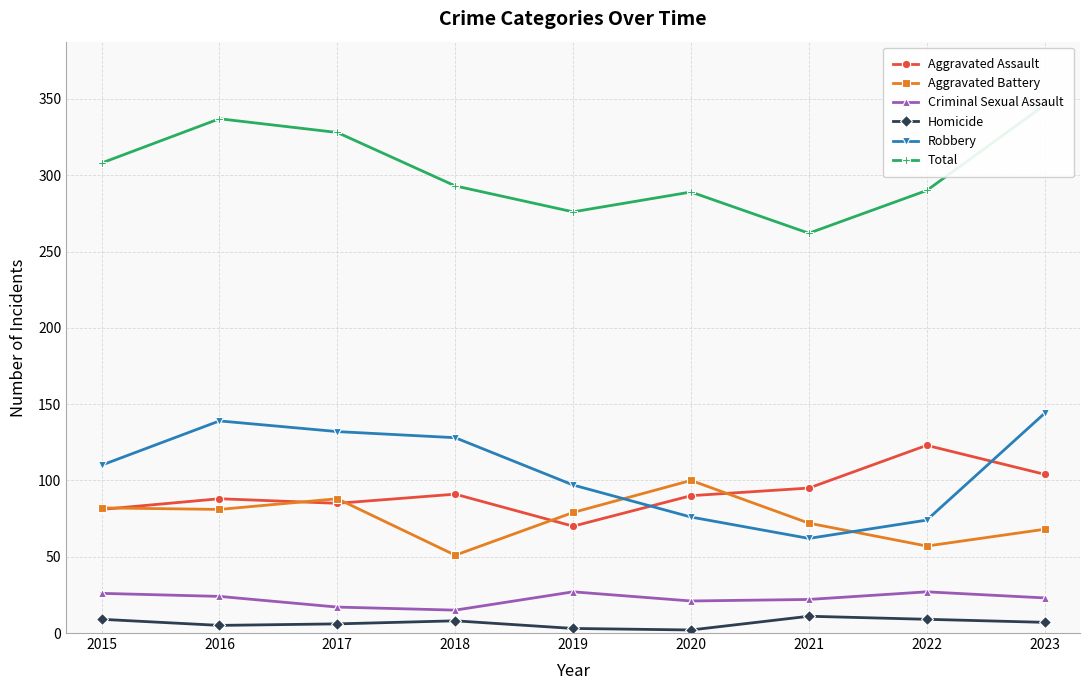

Reading right to left, extract all data points from this chart.

Aggravated Assault: 104	123	95	90	70	91	85	88	81
Aggravated Battery: 68	57	72	100	79	51	88	81	82
Criminal Sexual Assault: 23	27	22	21	27	15	17	24	26
Homicide: 7	9	11	2	3	8	6	5	9
Robbery: 144	74	62	76	97	128	132	139	110
Total: 346	290	262	289	276	293	328	337	308